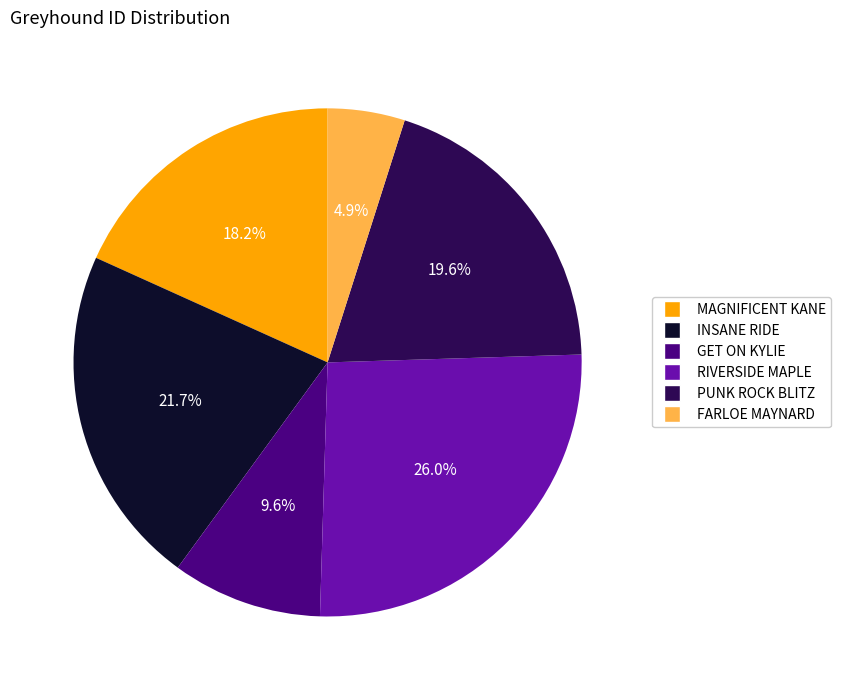

To the nearest percent, what is the average slice percentage?

17%